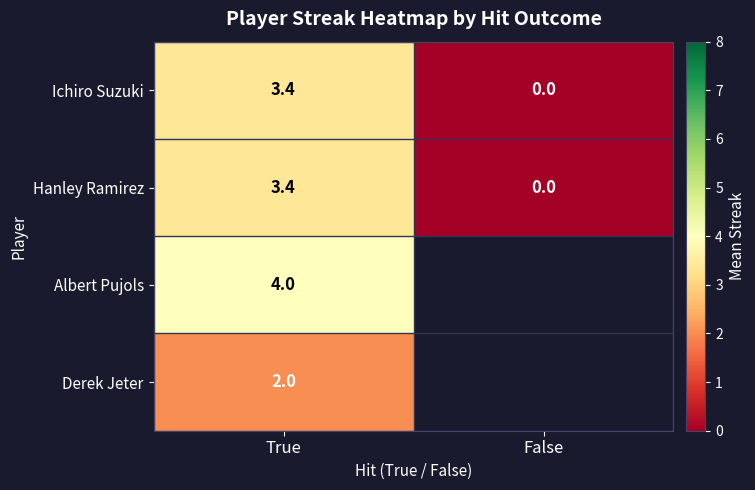

At which label does Hanley Ramirez reach its peak?

True